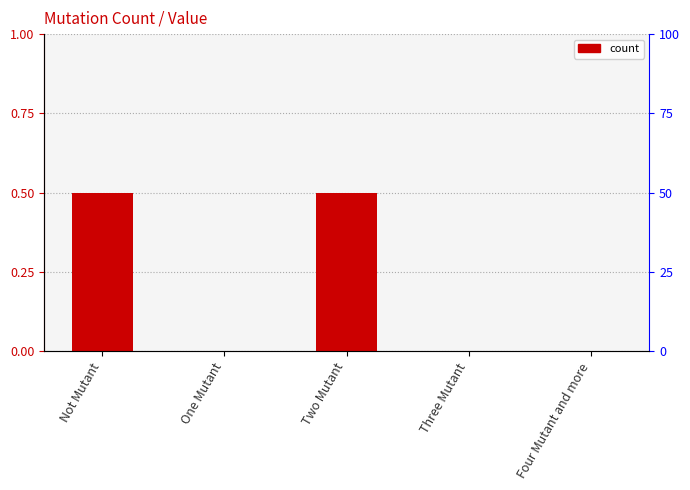

Which label corresponds to the smallest value in the chart?

One Mutant